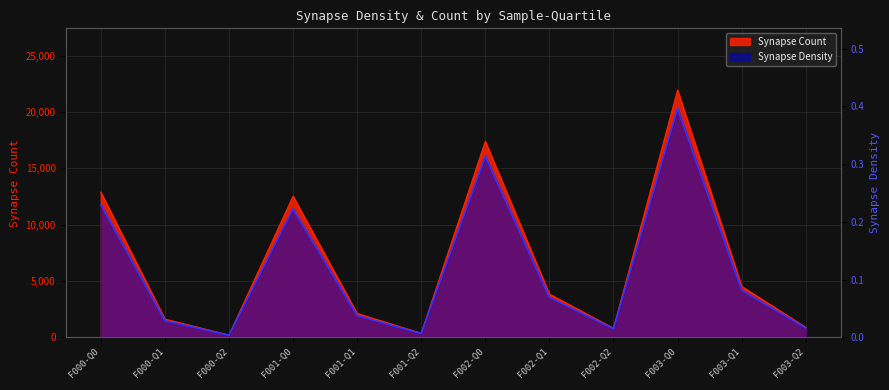

Between F003-Q2 and F002-Q2, which is larger?

F003-Q2